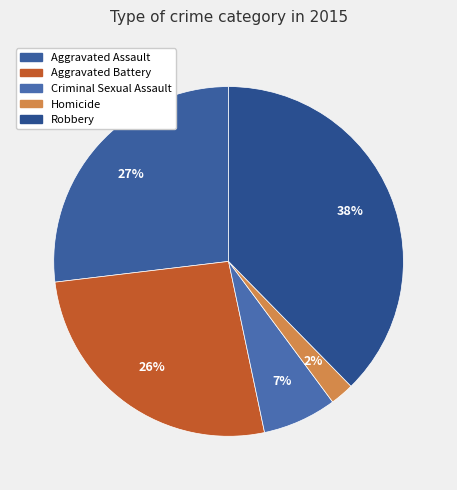

Which has a higher value, Robbery or Aggravated Assault?

Robbery